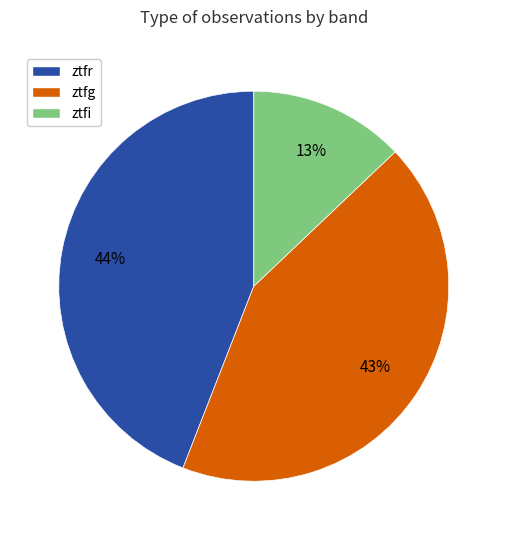

What percentage is the ztfi slice, to the nearest percent?

13%